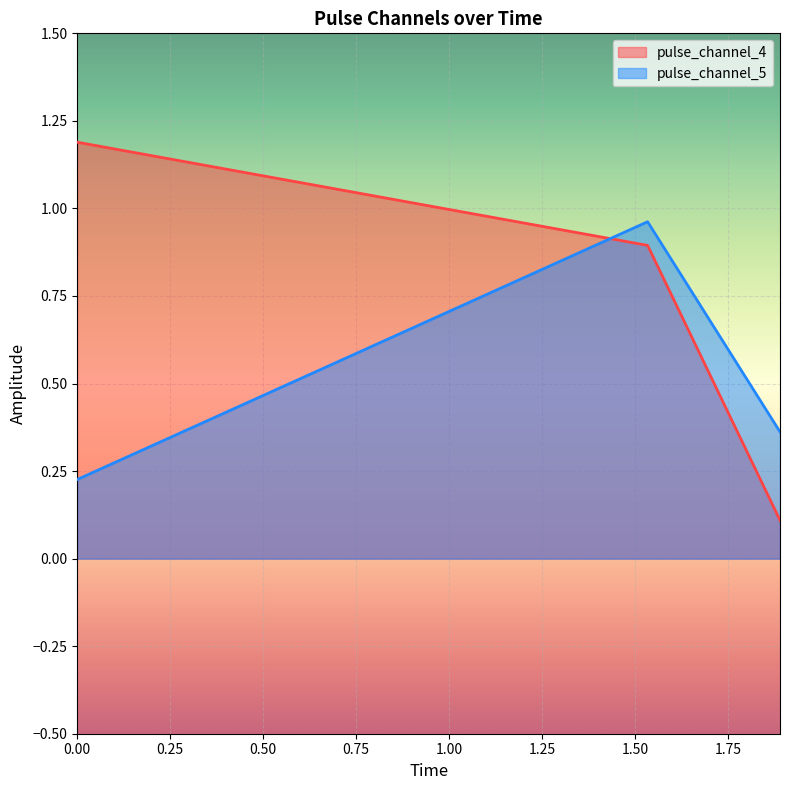

Reading left to right, list all the values displayed in this chart.

pulse_channel_4: 1.2	0.9	0.1
pulse_channel_5: 0.2	1.0	0.4